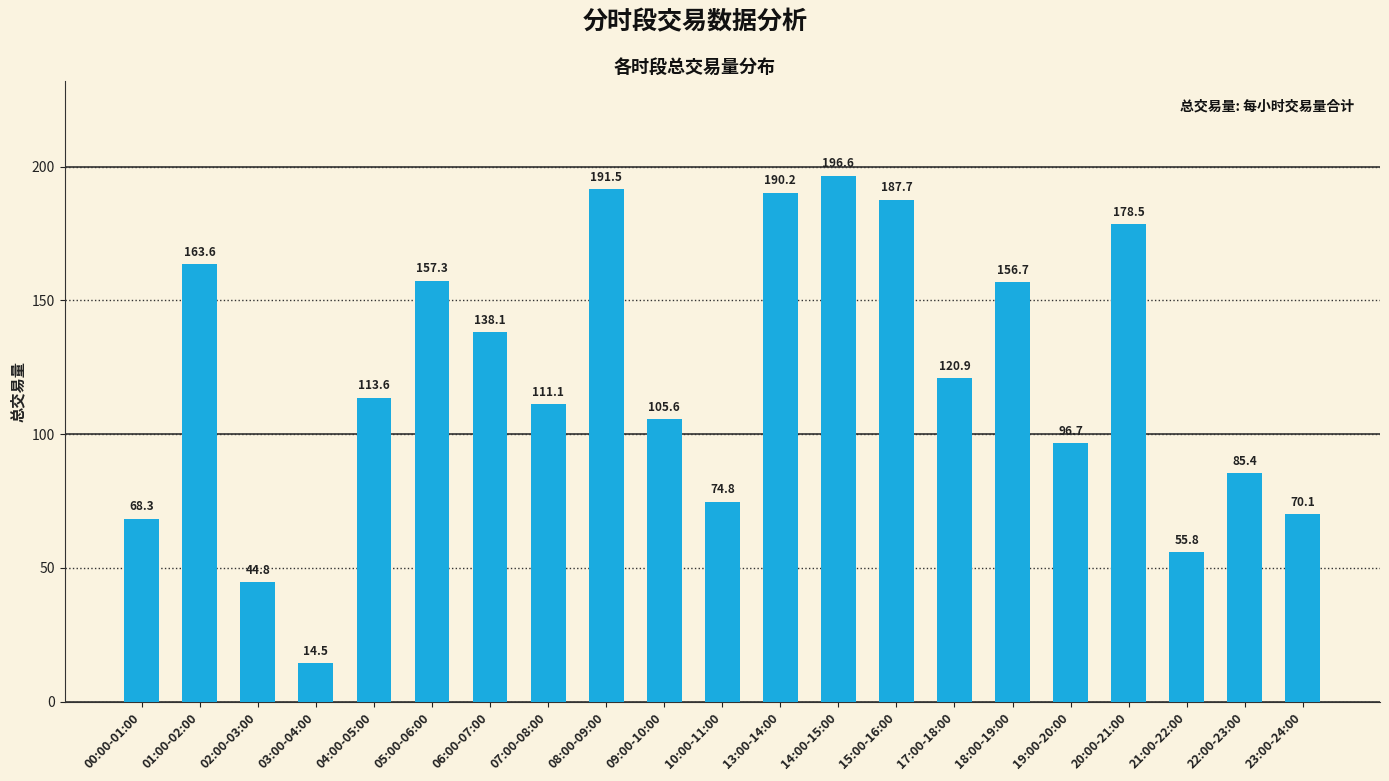

Between 15:00-16:00 and 03:00-04:00, which is larger?

15:00-16:00